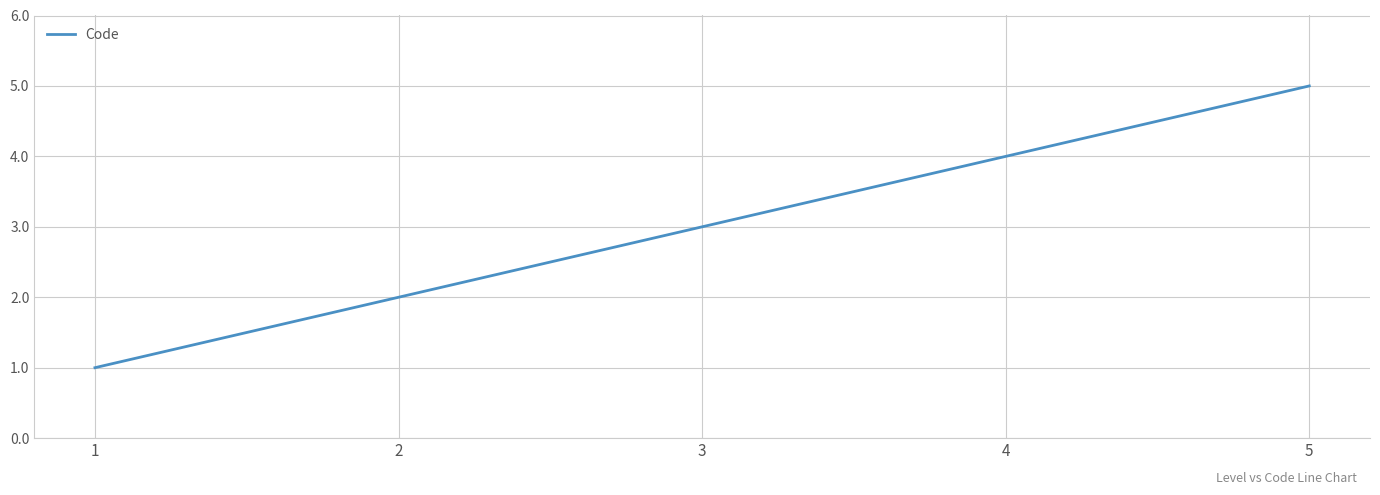

Where is the data nearest to the value 3?

3